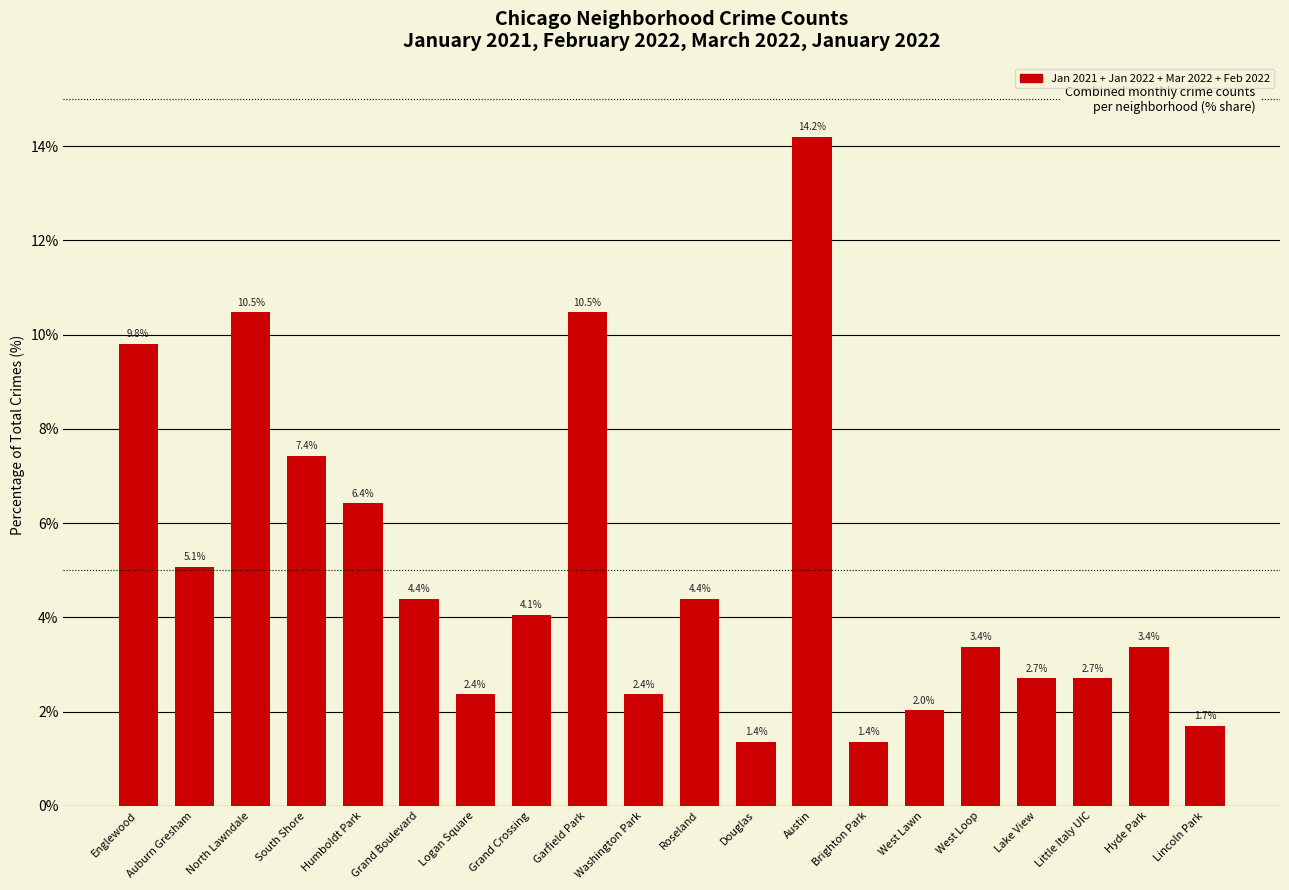

What is the difference between the second highest and minimum values?

9.1